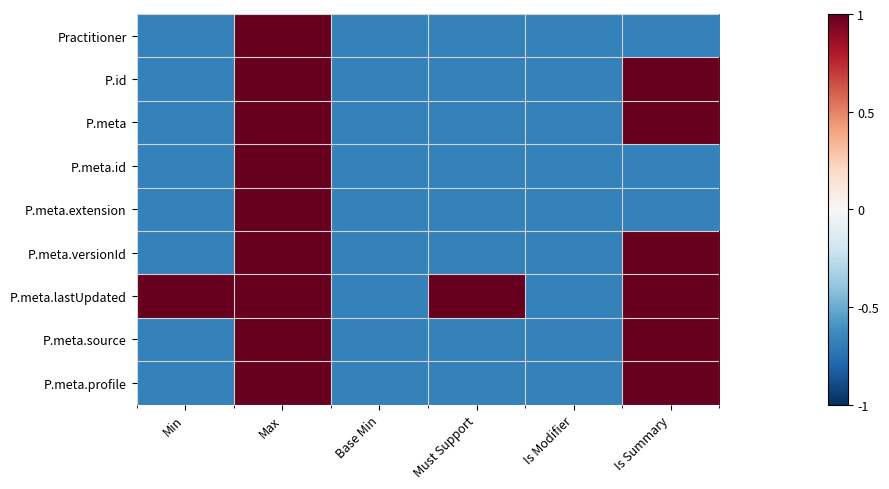

Which series has the largest range (max minus min)?

Practitioner